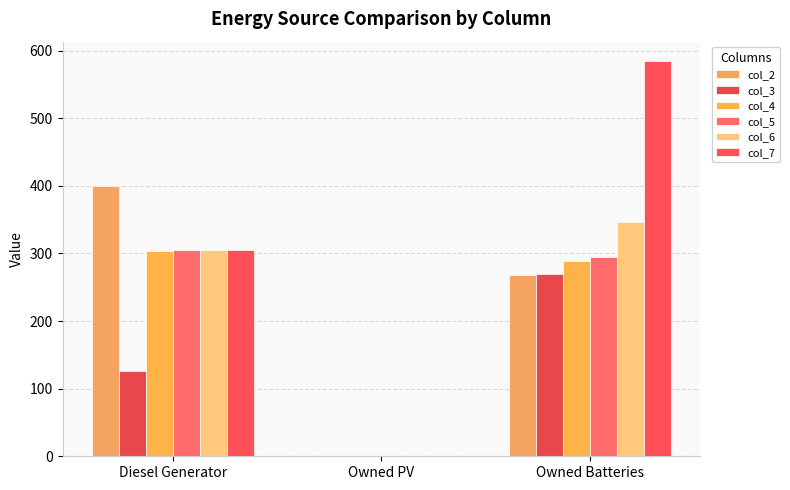

How many groups of bars are there?

3